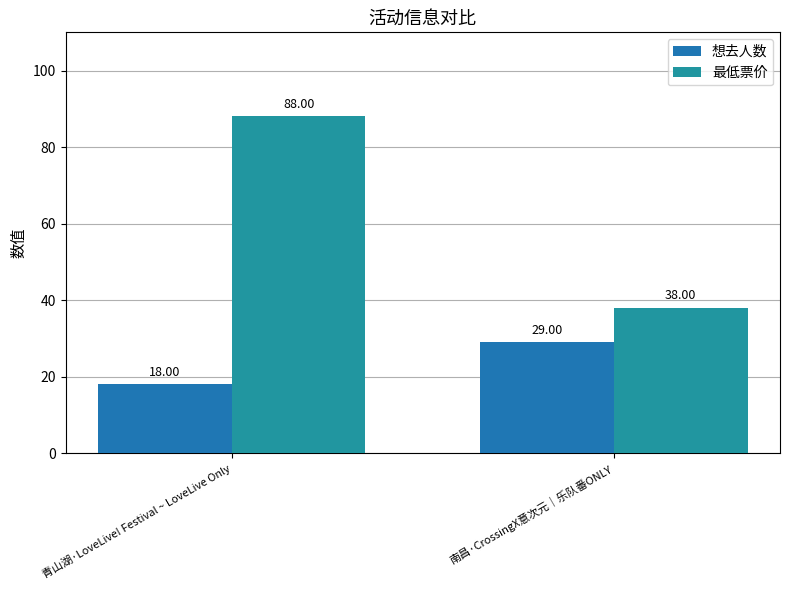

How many 最低票价 values are between 38 and 88?

2